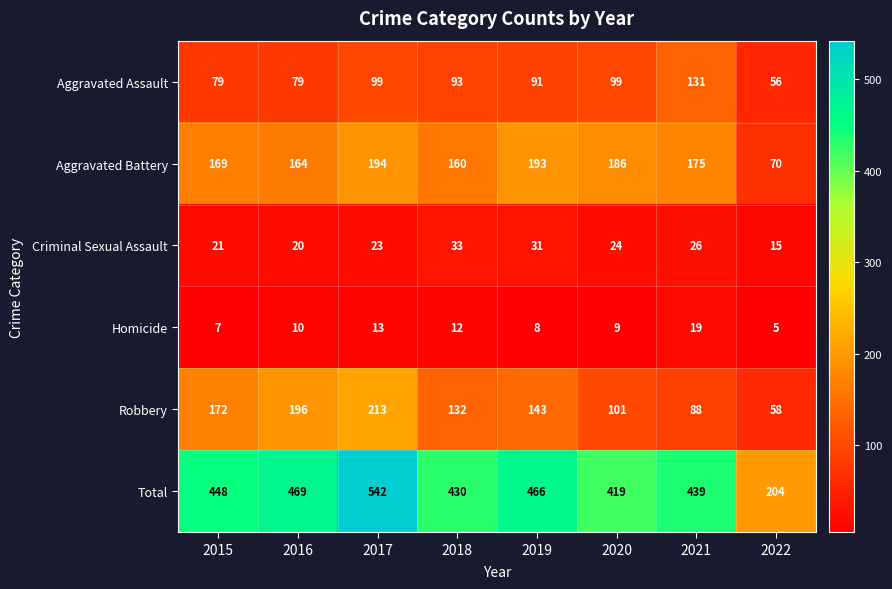

What is the difference between the second highest and second lowest values in the Total series?

50